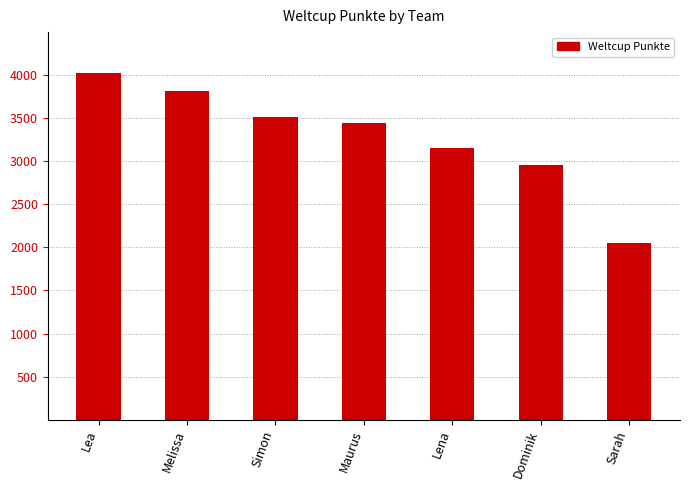

How many bars are there in total?

7